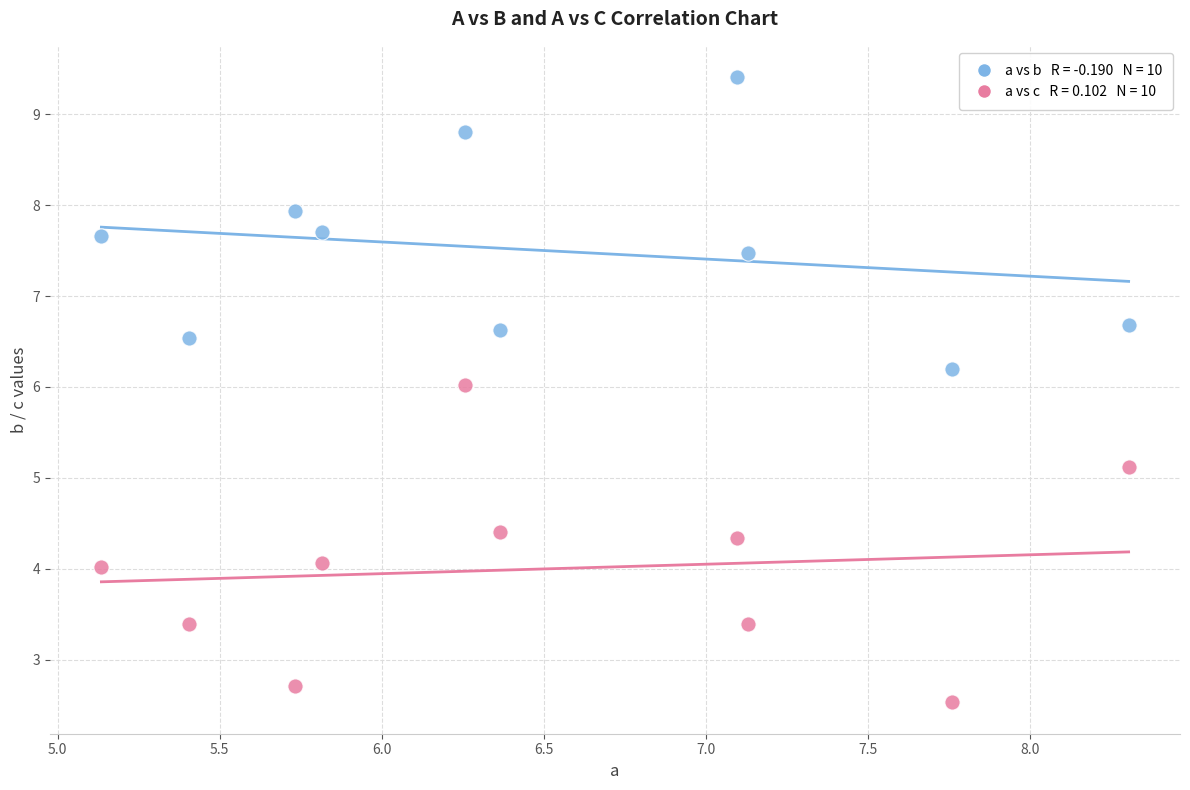

Across all data points, what is the range of Y values (max minus min)?

6.9